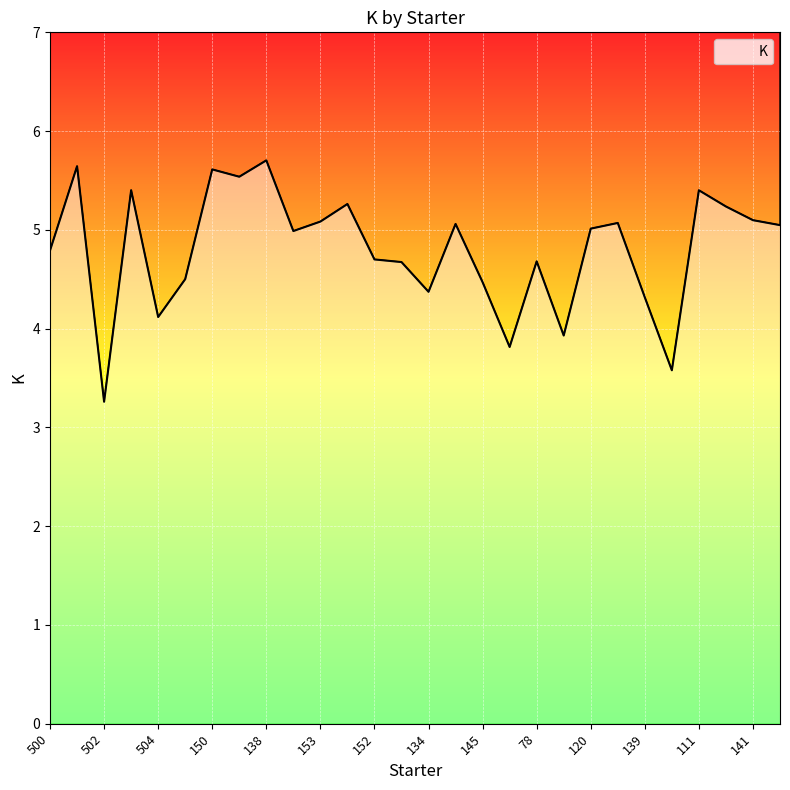

How many data points are above 5?

14